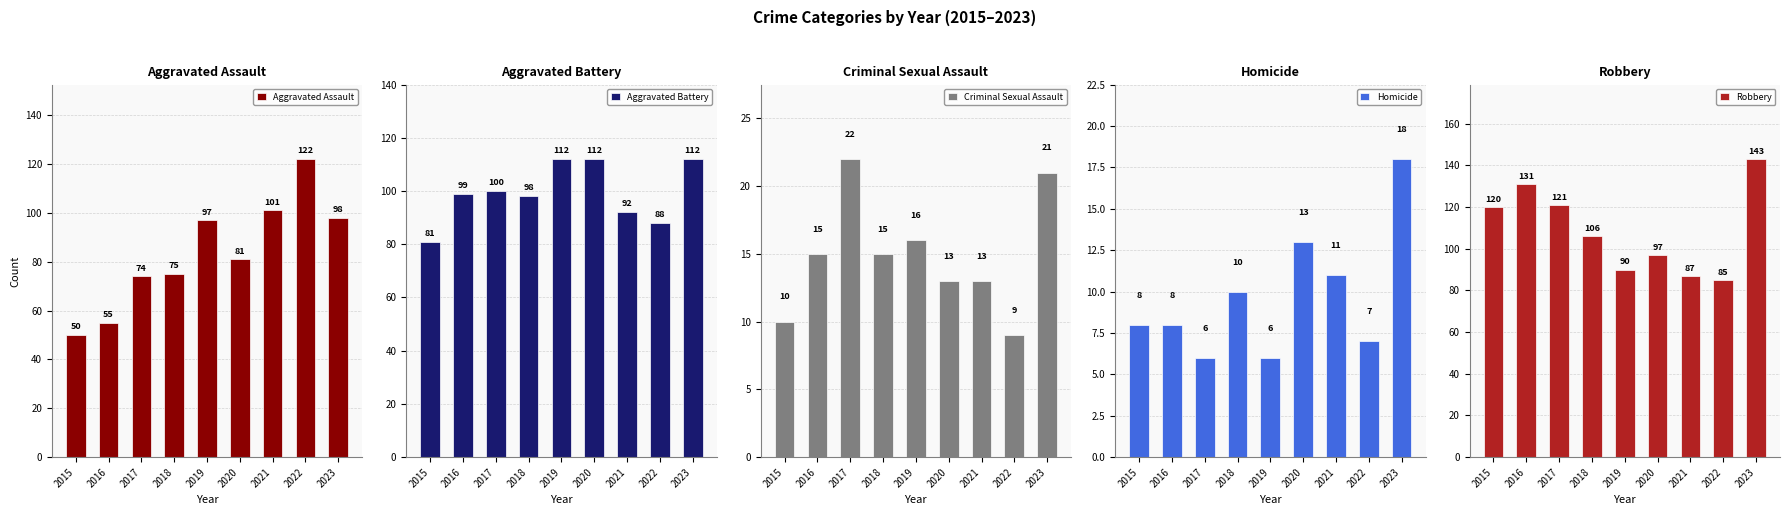

What is the sum of the Aggravated Assault values at 2016 and 2018?

130